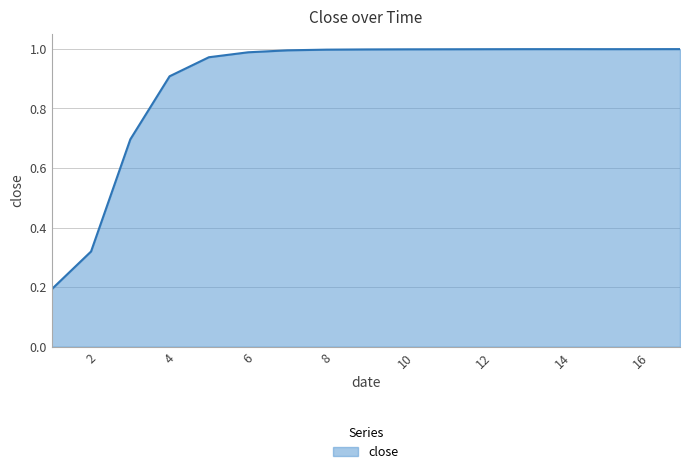

What is the difference between the maximum and minimum values?

0.8